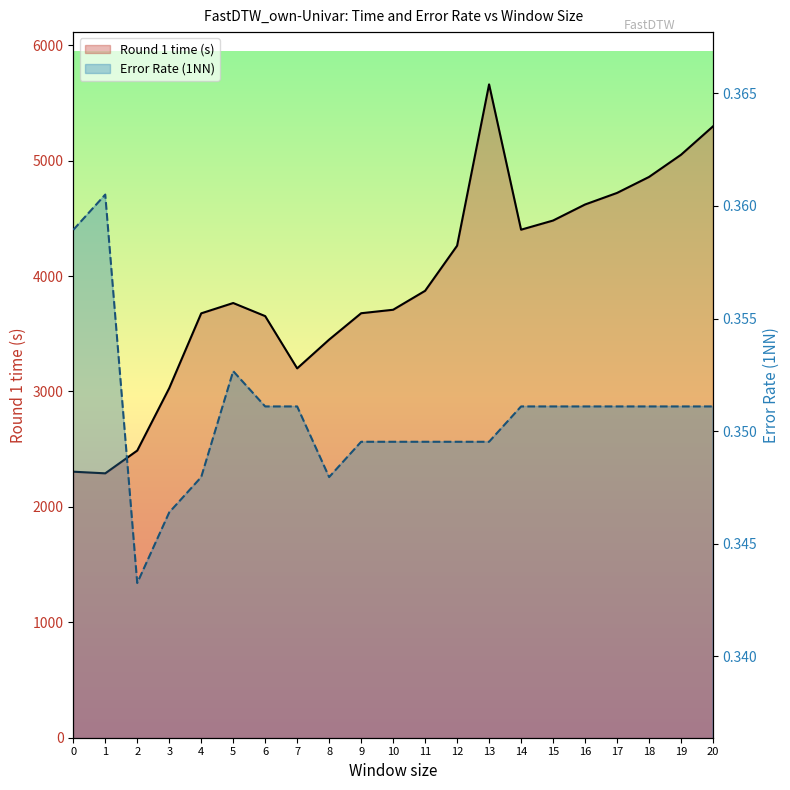

What is the value of the Round 1 time (s) point at the 11th from the left?

3708.1